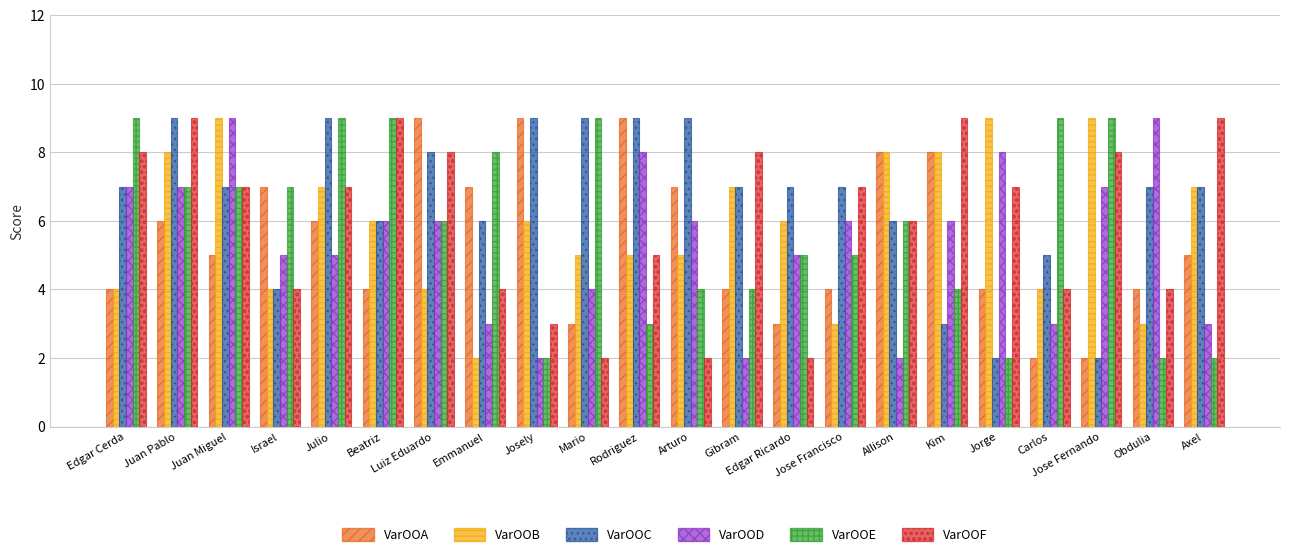

What is the difference between the maximum and minimum values in the VarOOC series?

7